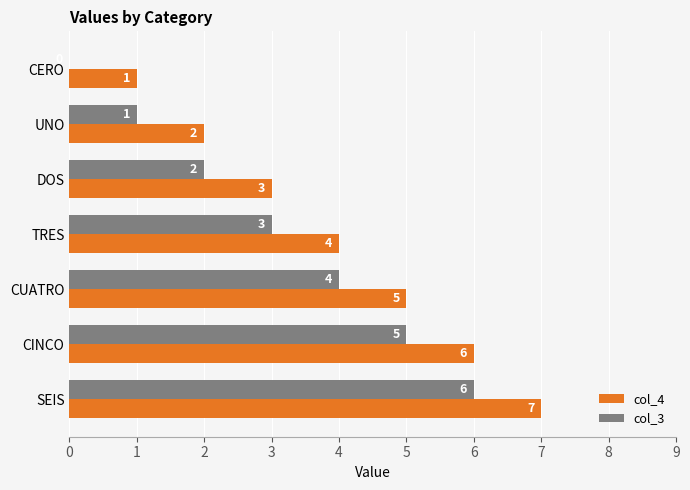

What are all the series names shown in the legend?

col_4, col_3